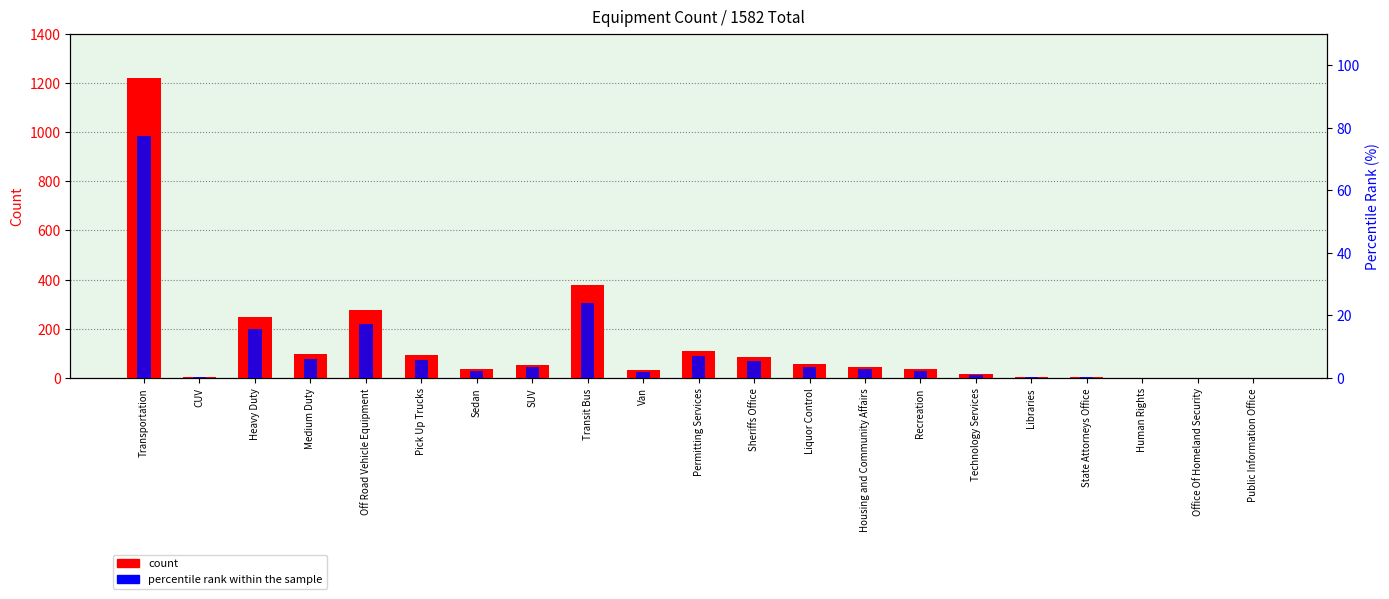

List the series in order of their peak value, highest first.

count, percentile rank within the sample